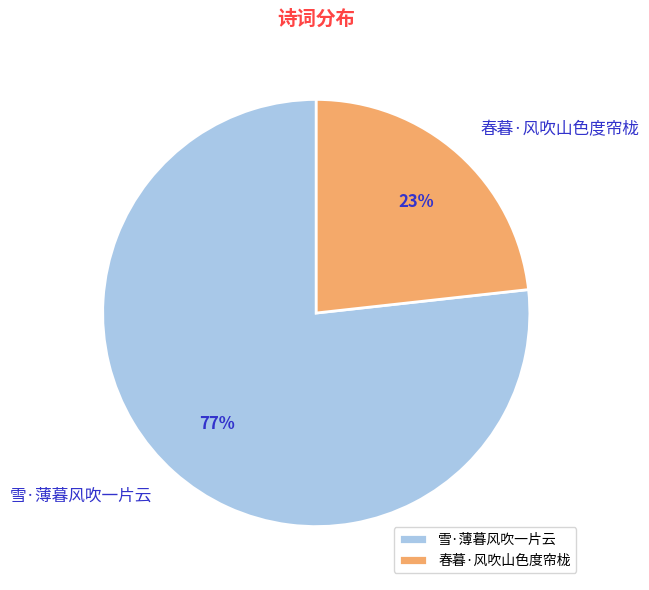

How many slices are in this pie chart?

2